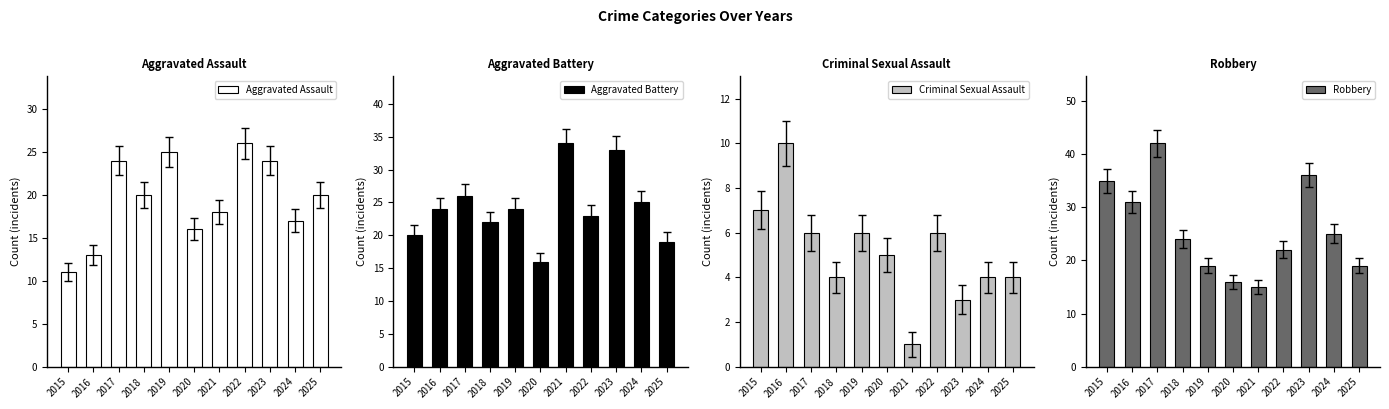

How many bars are there in each group?

4